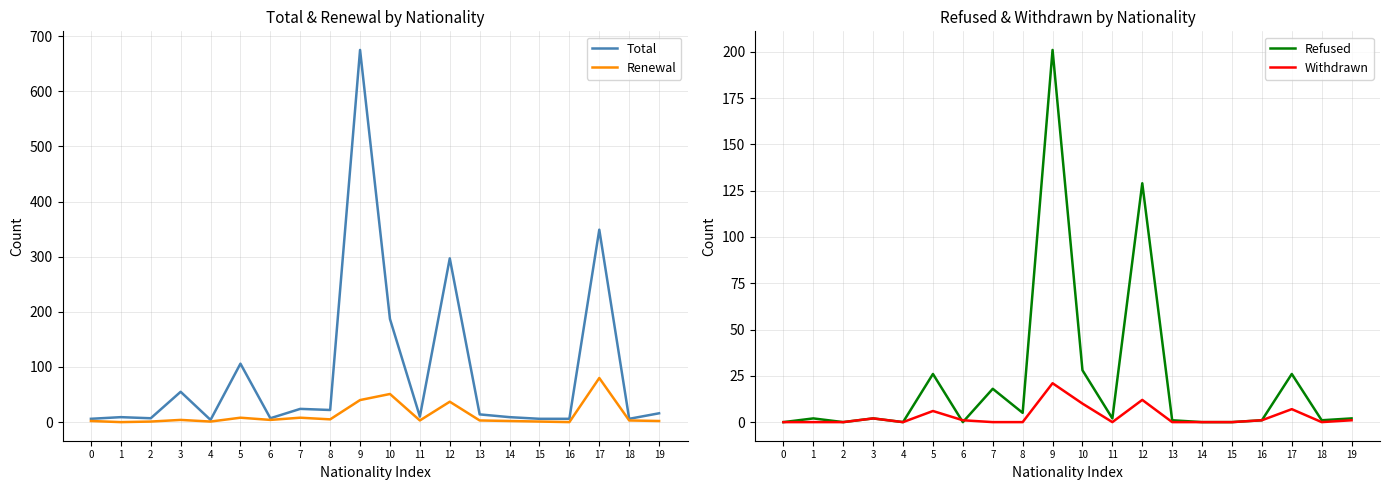

At which category does Refused reach its first local valley?

2